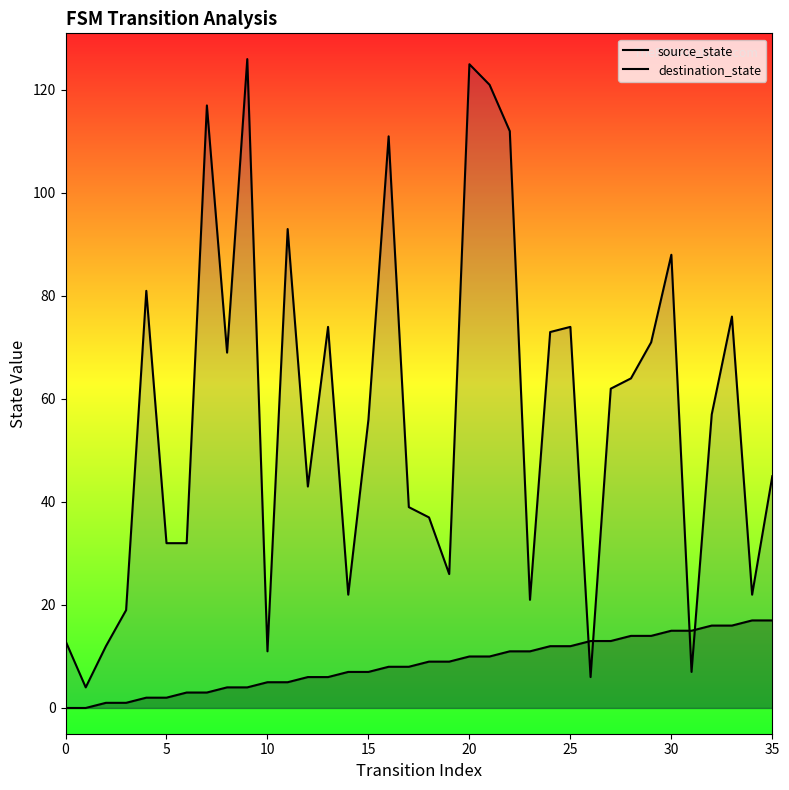

What is the value of the source_state point at the 32nd from the left?

15